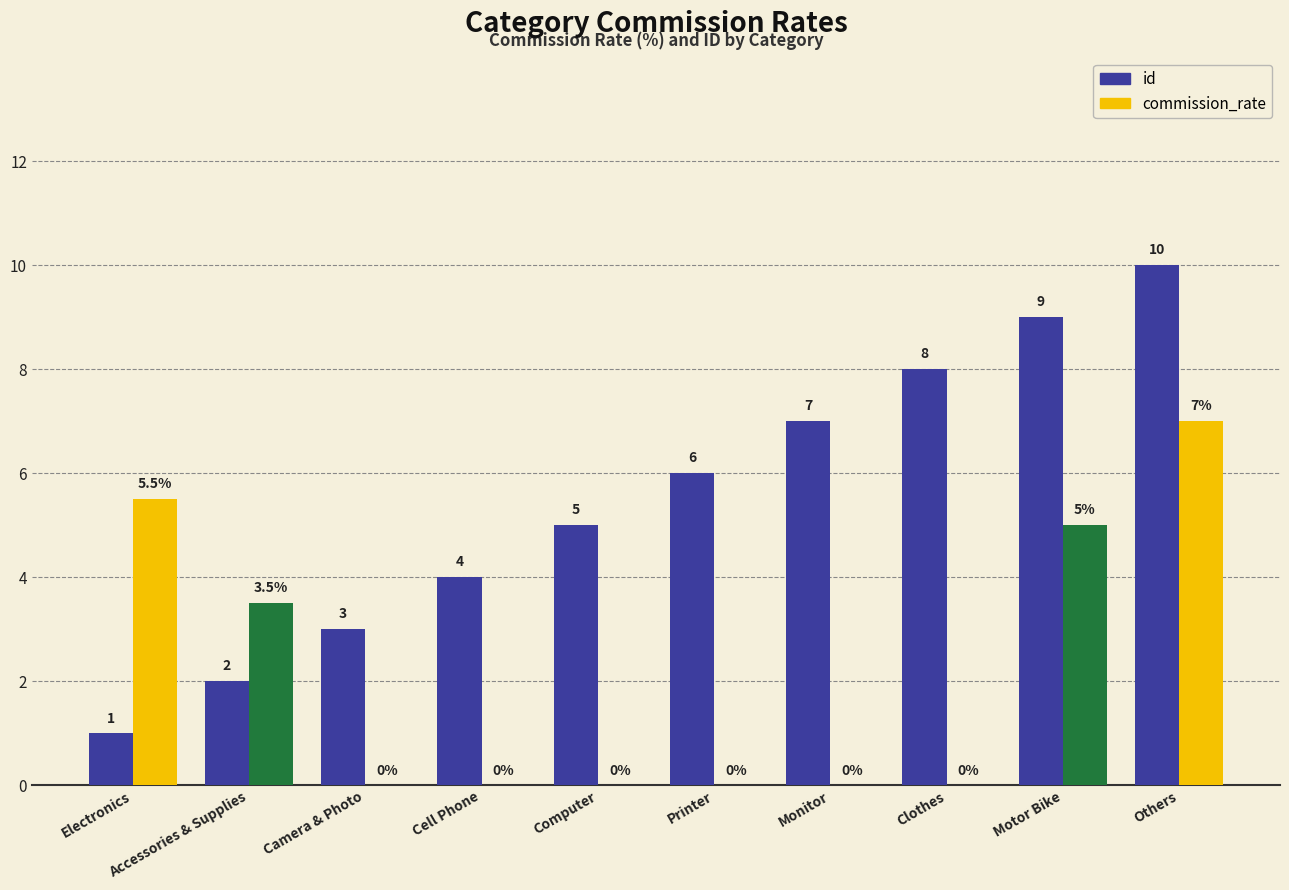

What is the sum of the id values at Others and Computer?

15.0